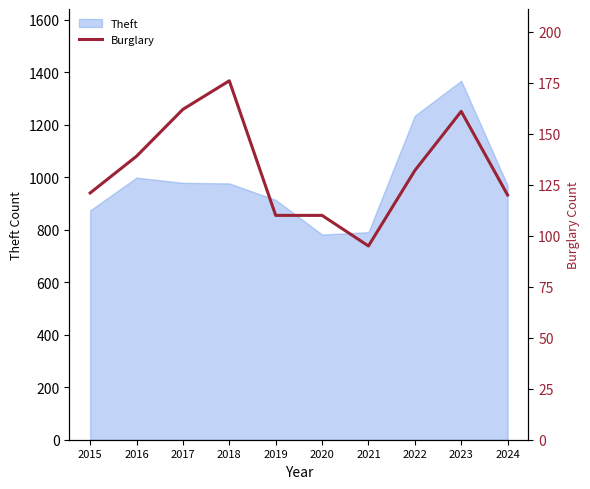

How many points are higher than both their immediate neighbors (excluding endpoints)?

2